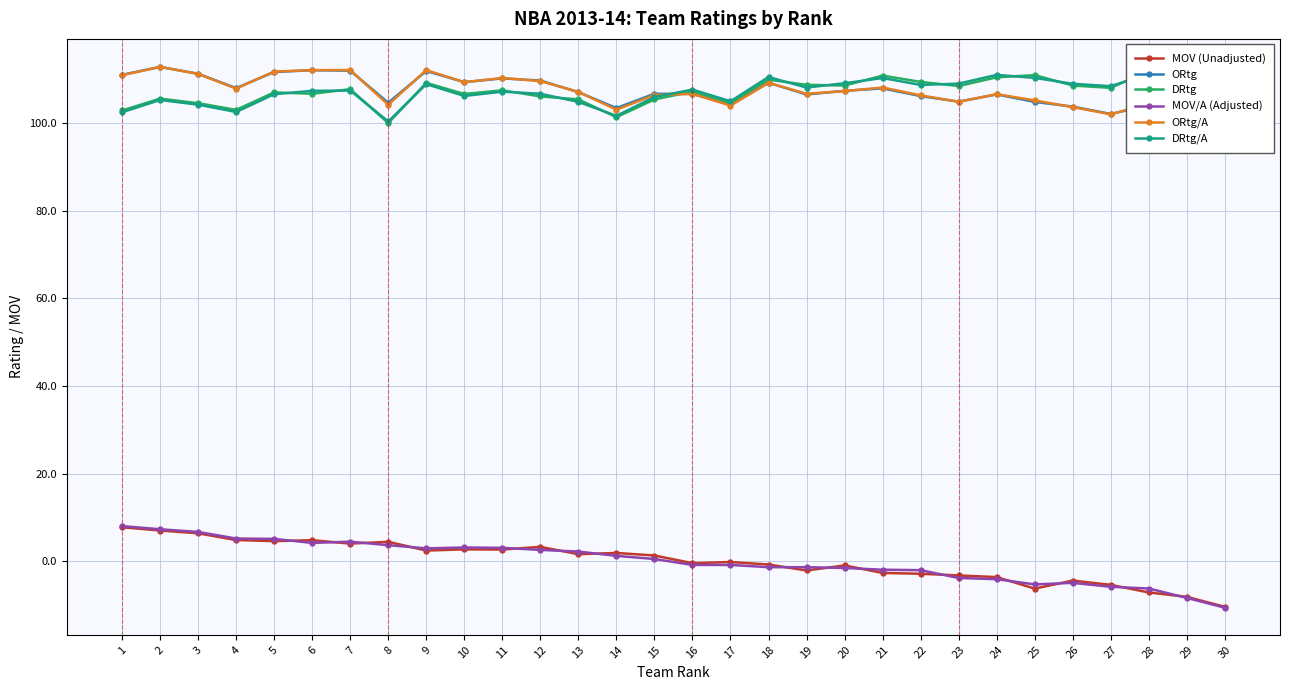

Which label corresponds to the smallest value in the chart?

30